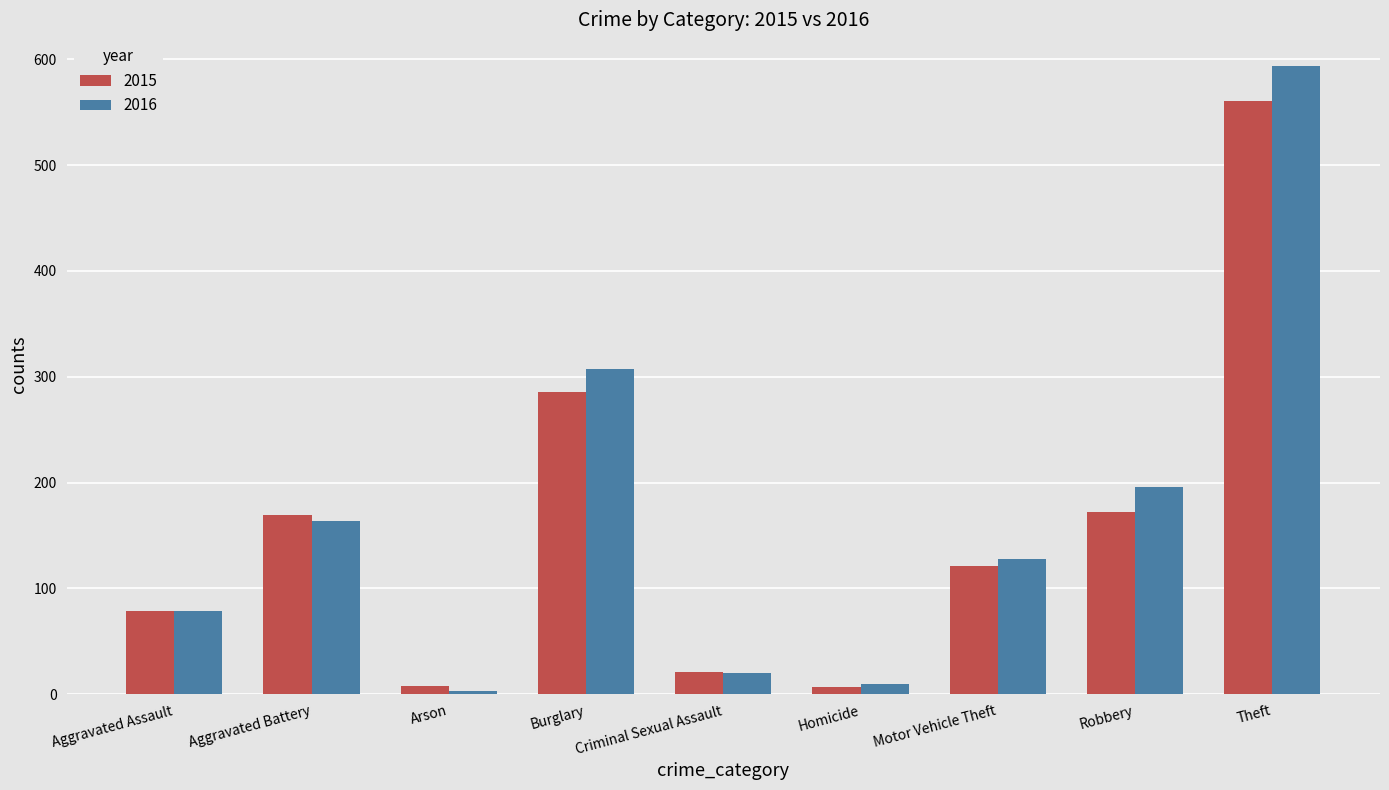

Does the chart contain stacked bars?

No